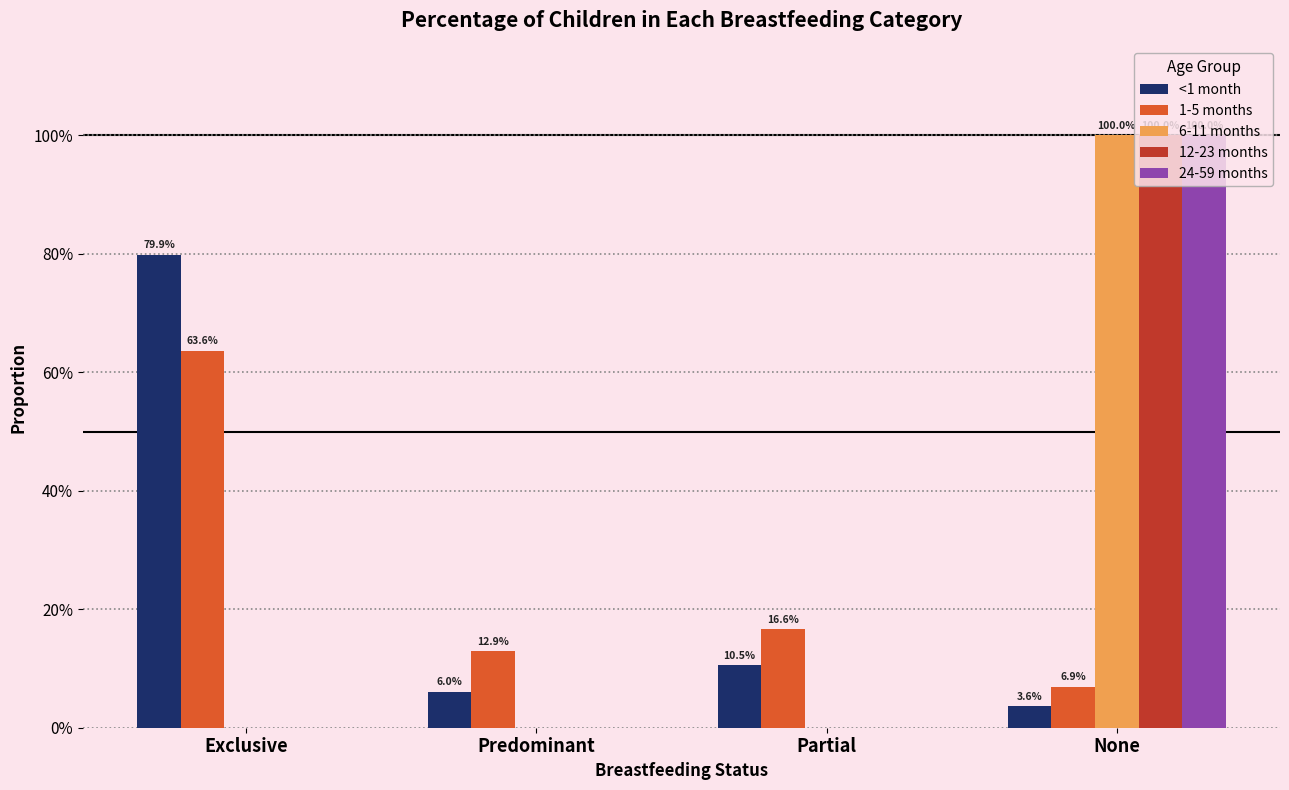

Is it true that 12-23 months equals 0.0 at Partial?

True